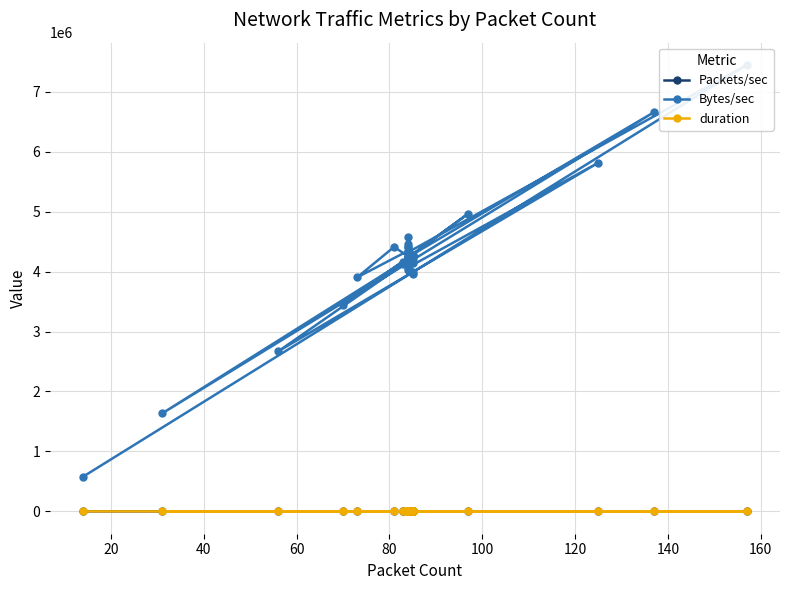

How many interior local valleys does the Bytes/sec series have?

14